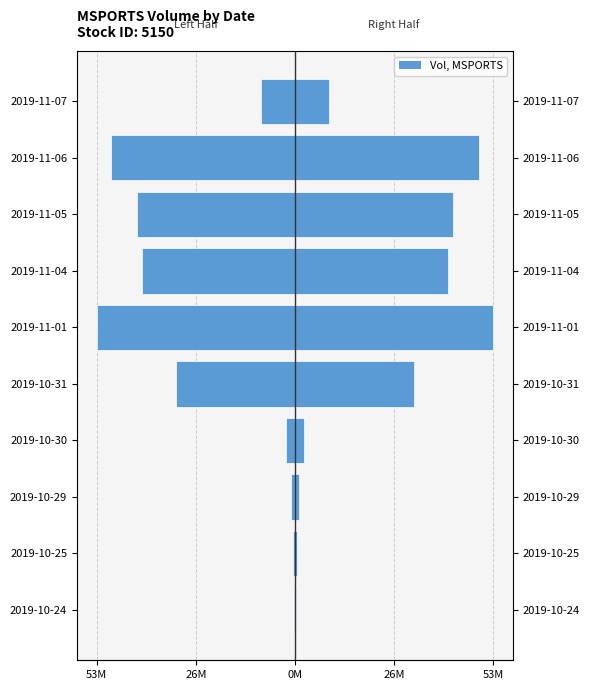

What is the difference between the Volume (Right) values at 2019-11-06 and 2019-10-29?

48097450